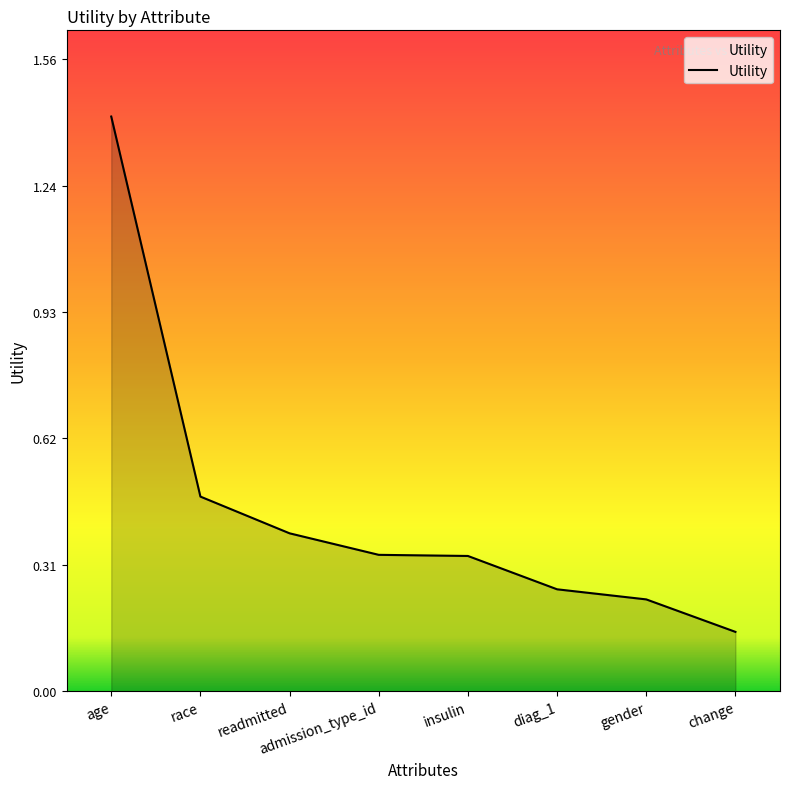

What is the change in value from admission_type_id to diag_1?

-0.1